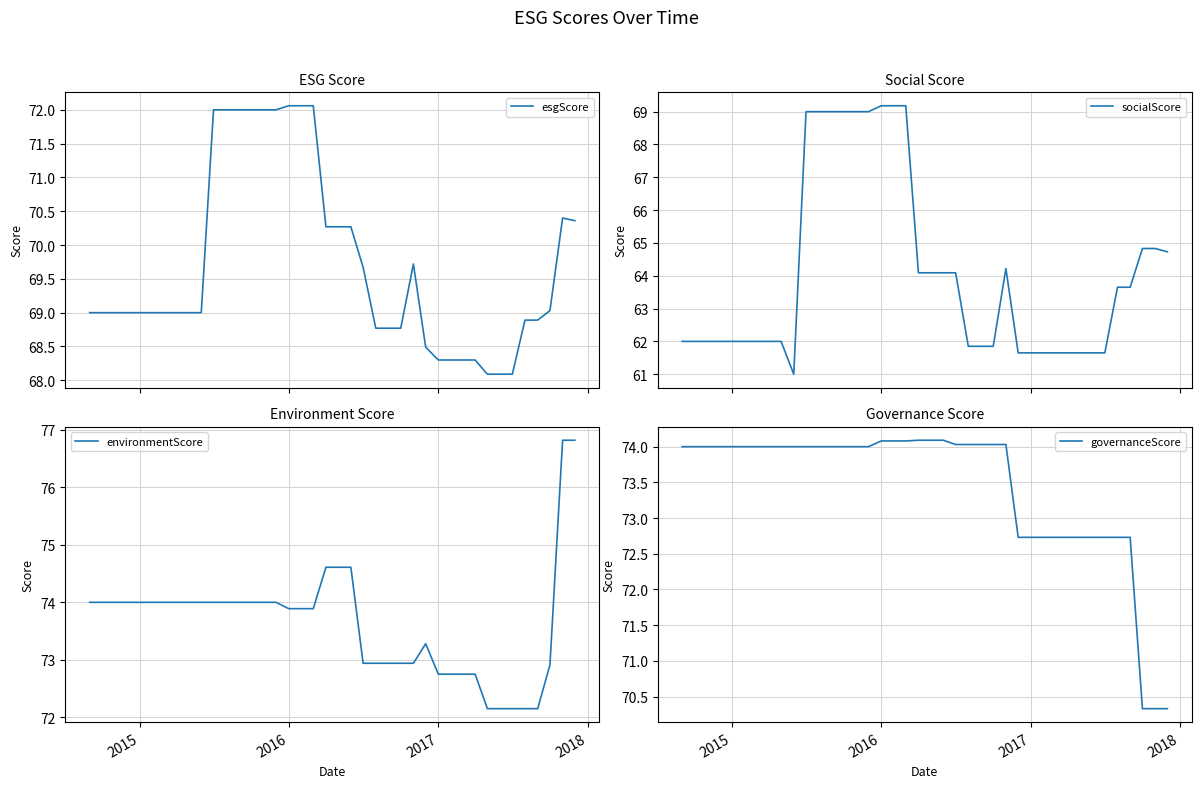

Does the chart have visible grid lines?

Yes